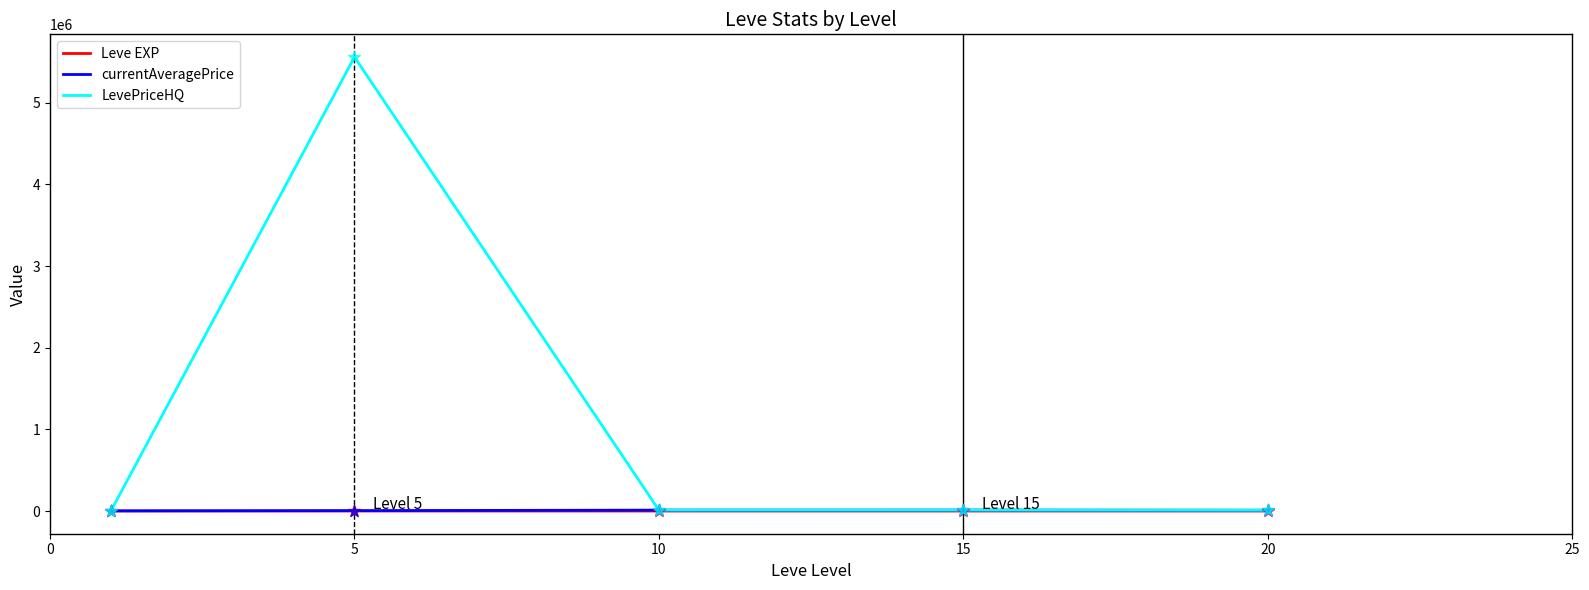

Which series has the largest total across all categories?

LevePriceHQ